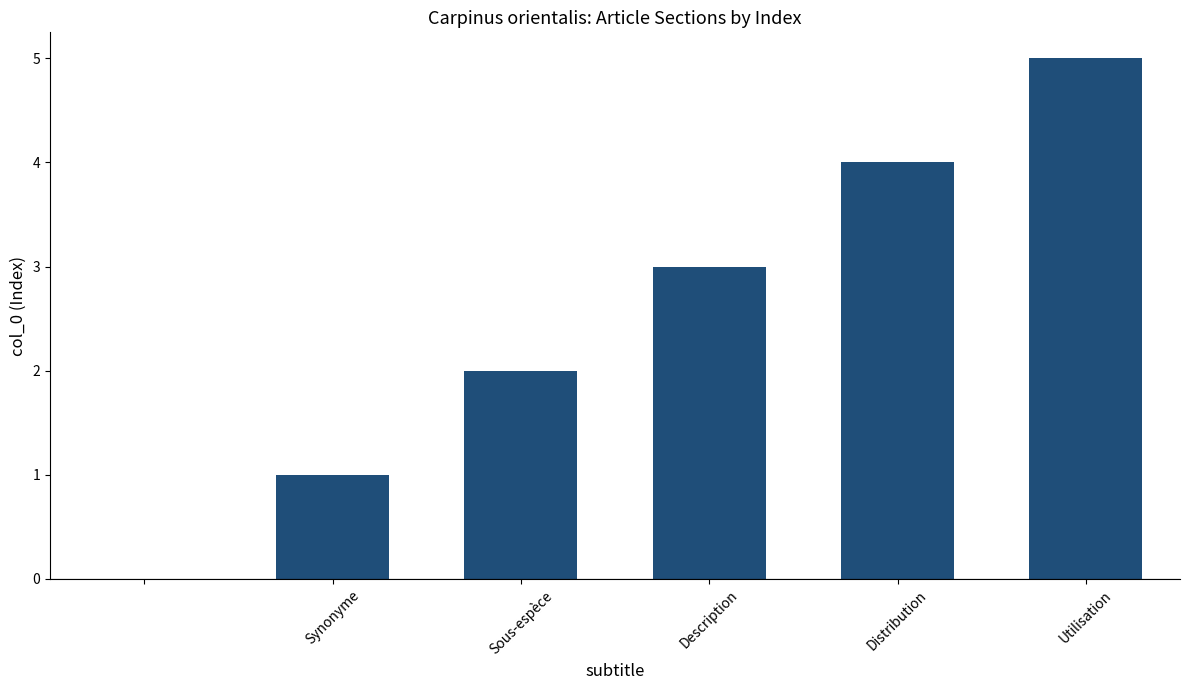

What is the sum of all values?

15